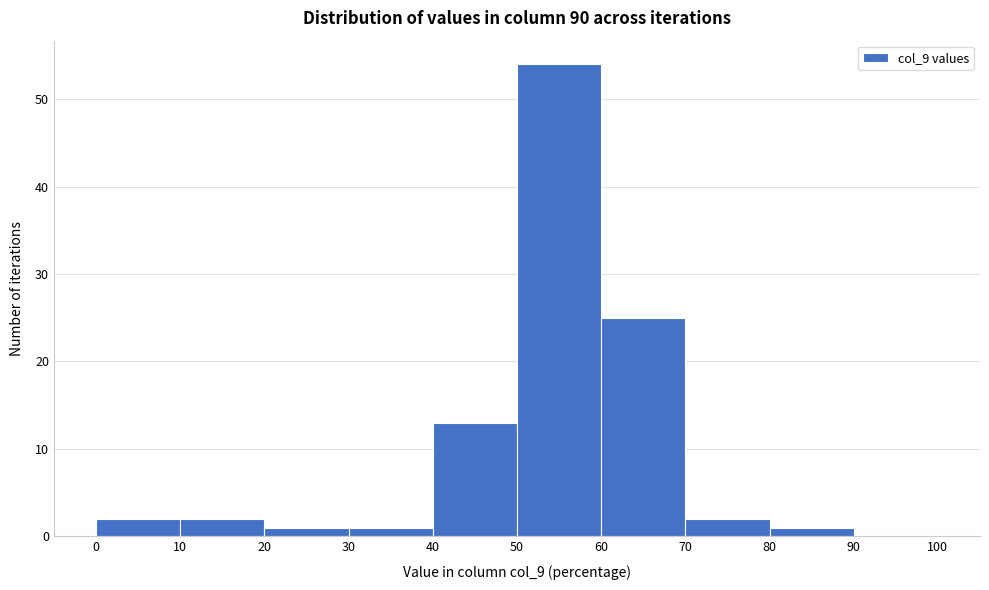

Reading left to right, transcribe this chart: for each bar, give the range it covers on the x-axis and its height. The values are not printed on the chart, so give them approximately, as read against the axis.

0 to 10: 2
10 to 20: 2
20 to 30: 1
30 to 40: 1
40 to 50: 13
50 to 60: 54
60 to 70: 25
70 to 80: 2
80 to 90: 1
90 to 100: 0